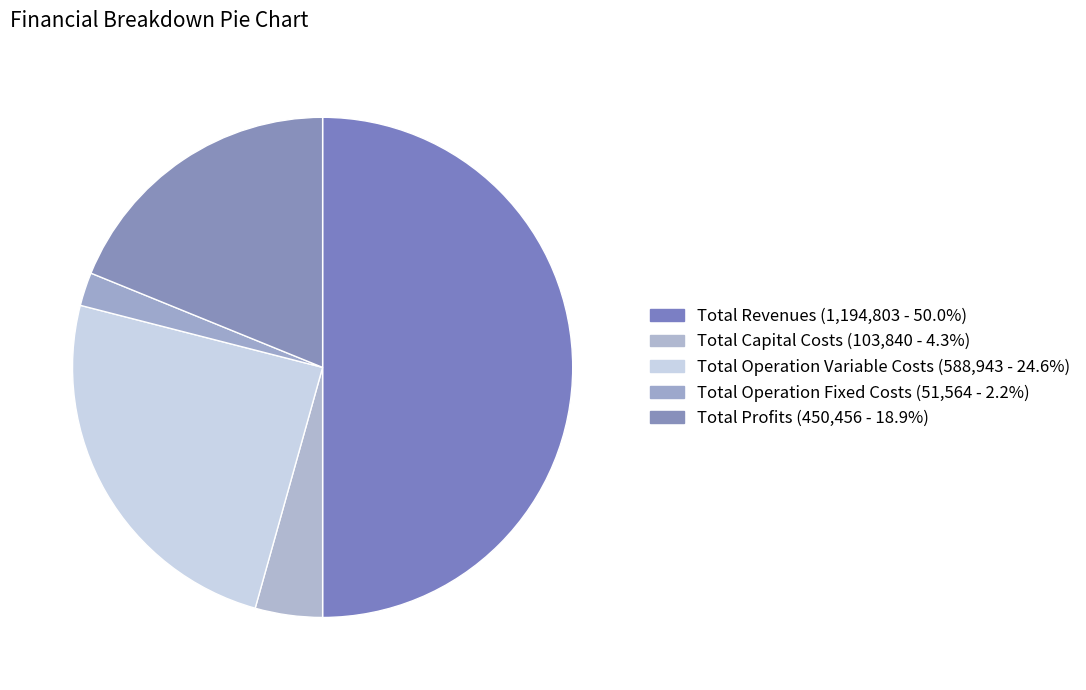

What is the change in value from Total Operation Variable Costs to Total Operation Fixed Costs?

-537379.8